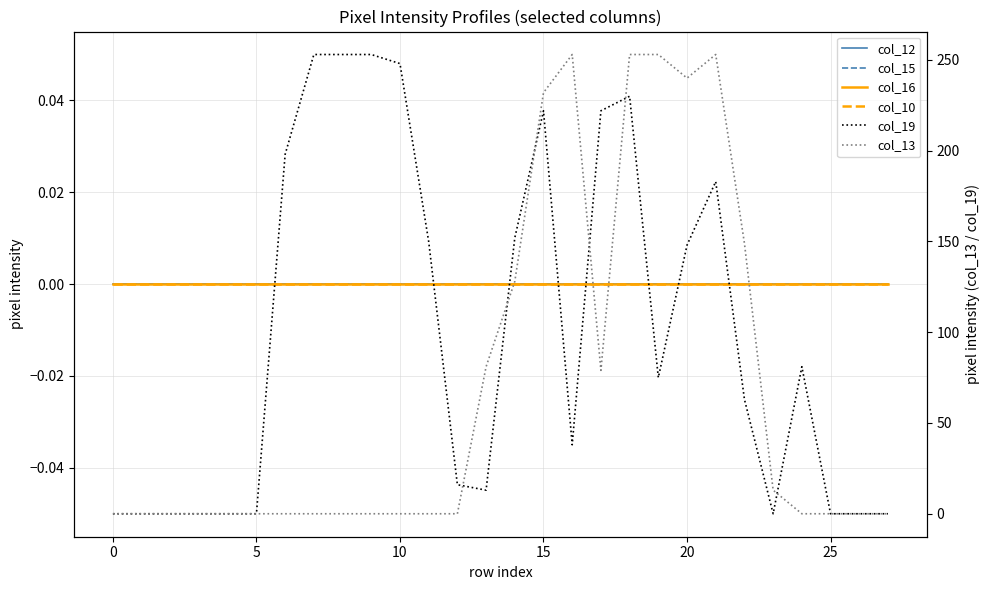

True or false: col_15 and col_10 intersect in this chart.

False